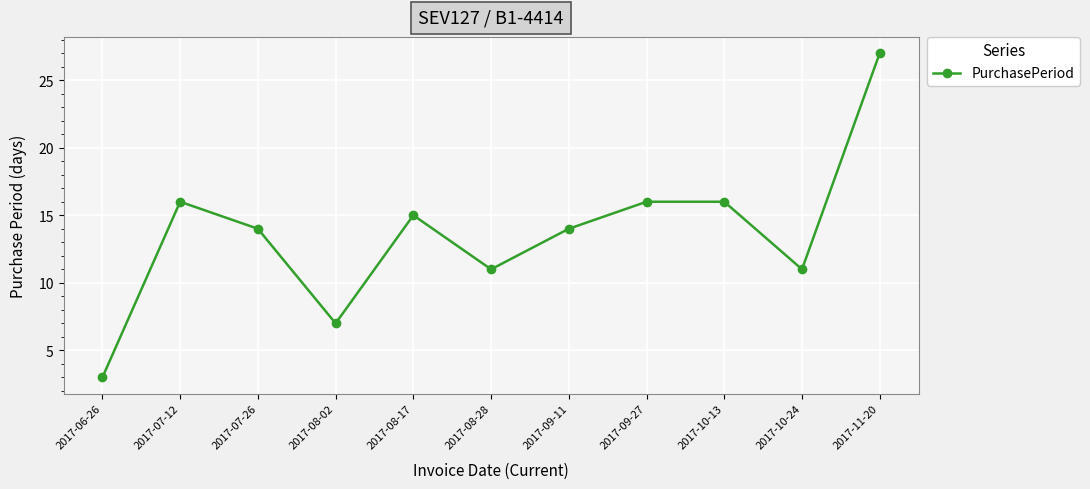

At which label does the data first exceed 14?

2017-07-12